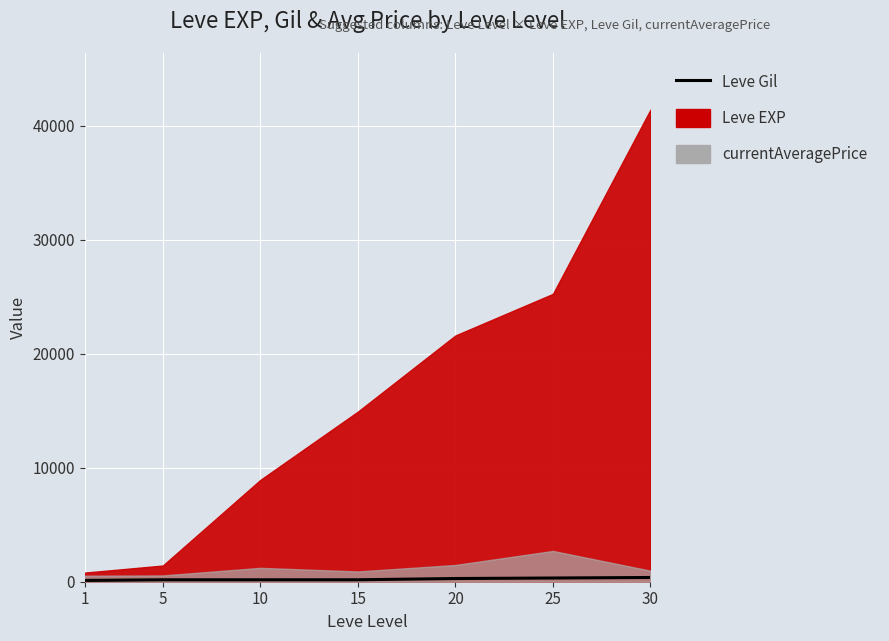

True or false: the data shows 113 at 1.

True